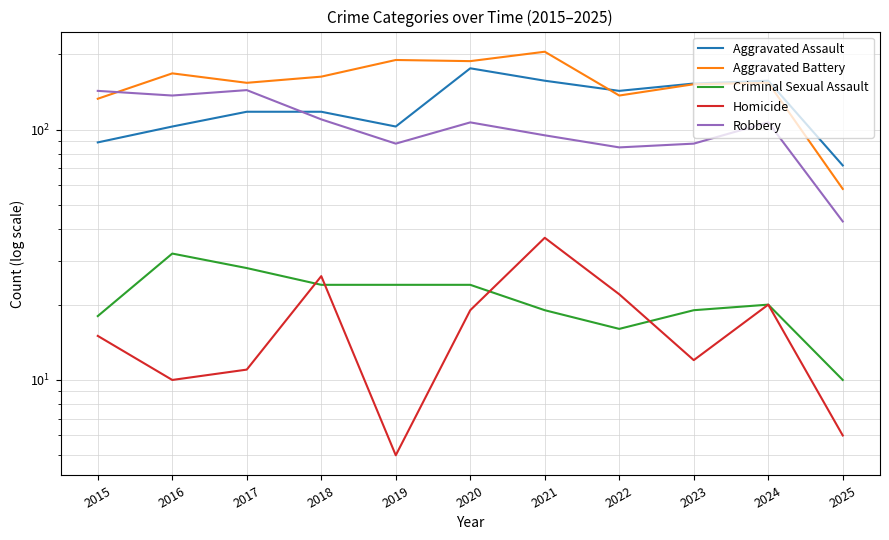

Is the value of Homicide at 2017 greater than the value of Aggravated Battery at 2019?

No